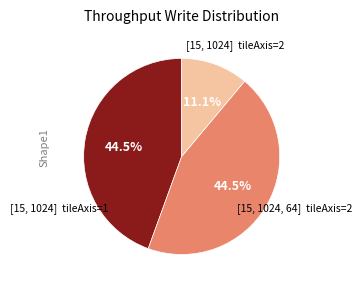

How many slices are in this pie chart?

3